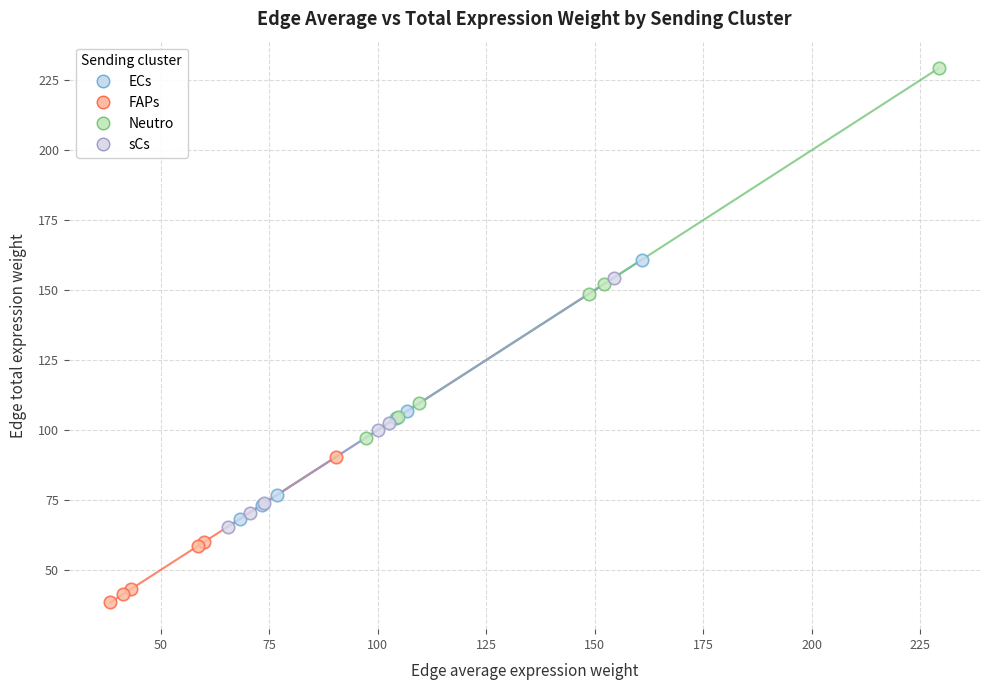

Which series reaches the maximum Y coordinate?

Neutro